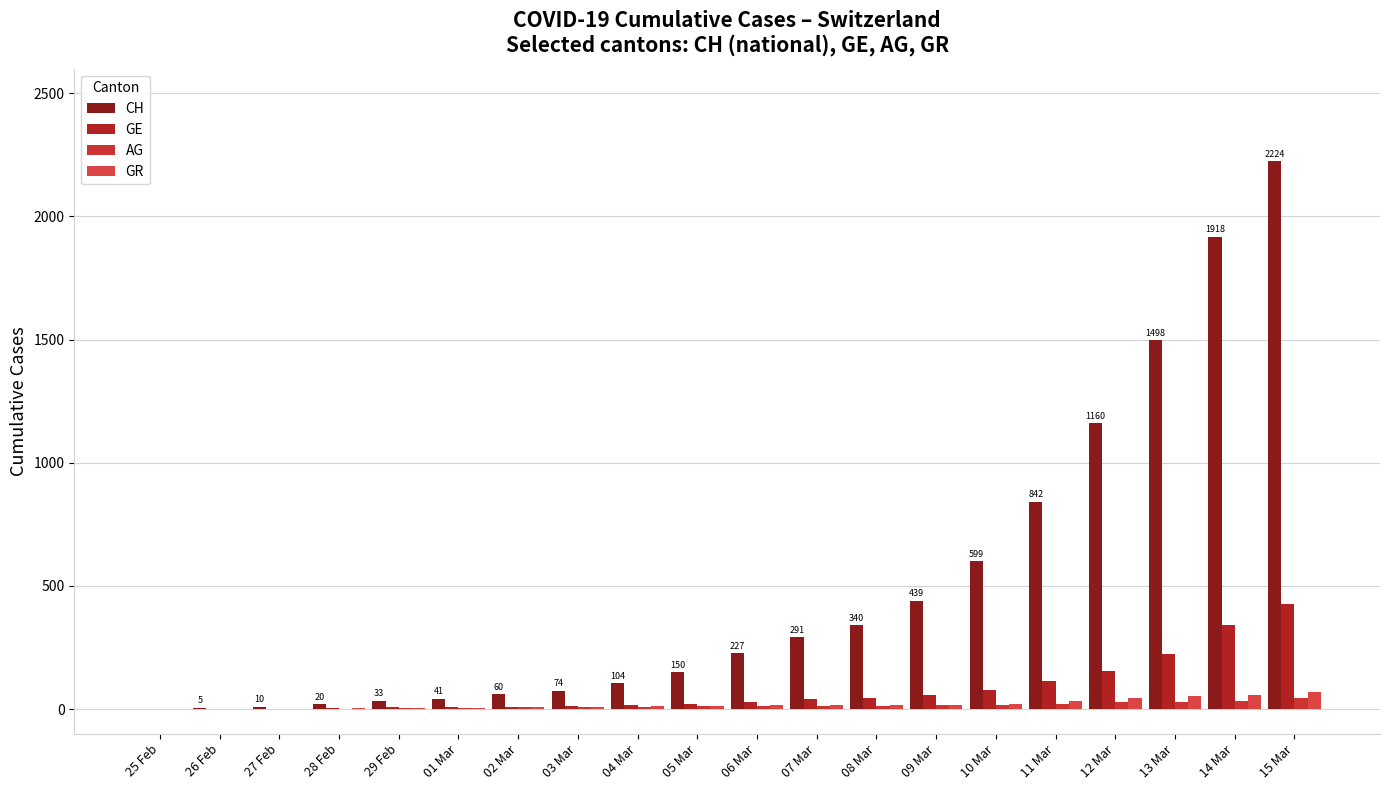

Which series has the largest range (max minus min)?

CH